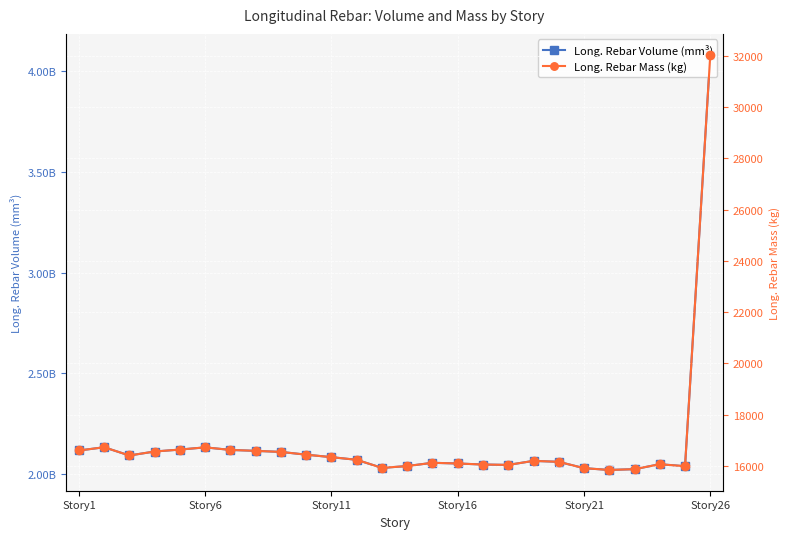

Which series has the widest spread of values?

Long. Rebar Volume (mm³)